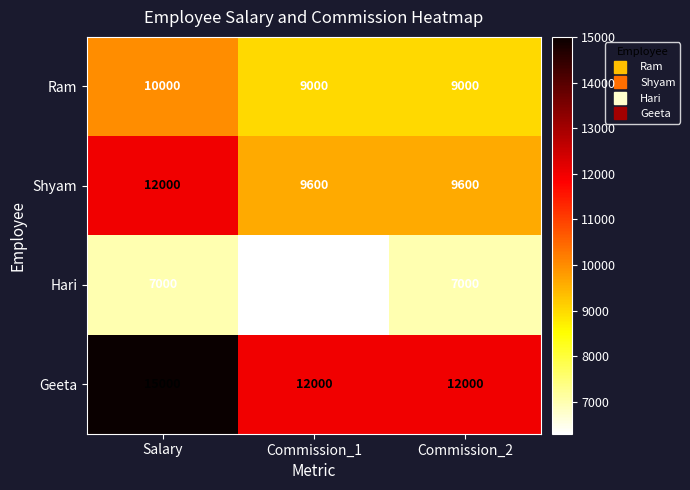

Reading left to right, list all the values displayed in this chart.

Ram: 10000	9000	9000
Shyam: 12000	9600	9600
Hari: 7000	6300	7000
Geeta: 15000	12000	12000